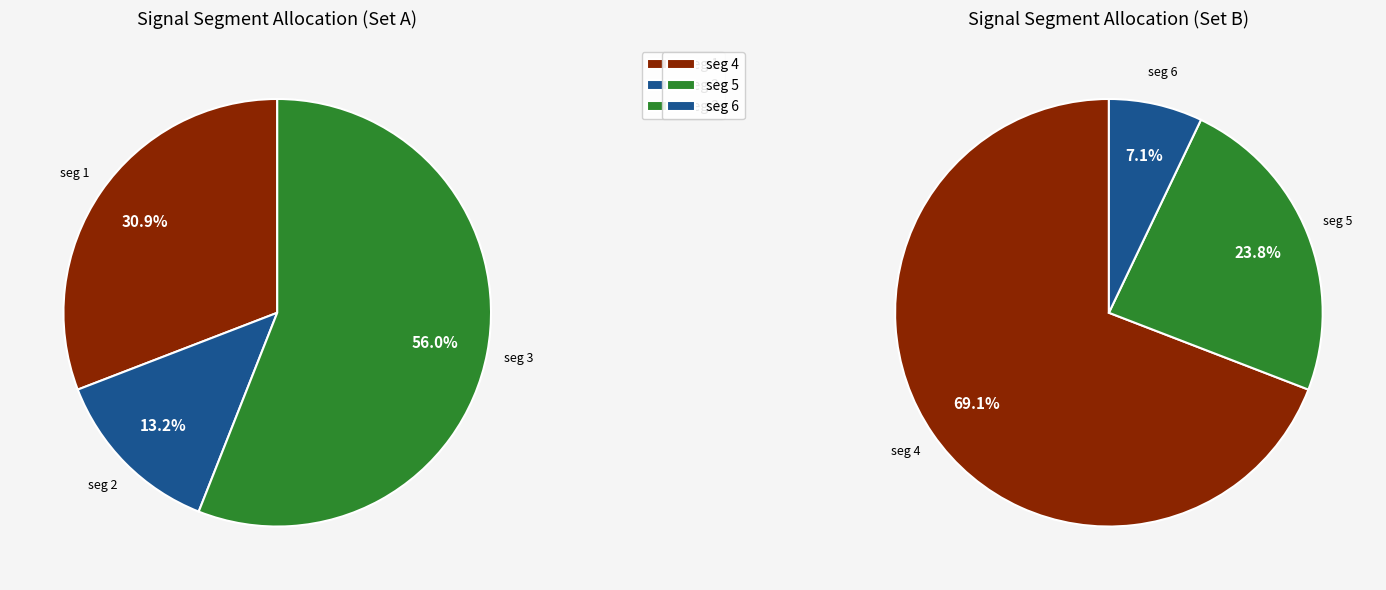

Does signal segment 6 represent more than half of the total?

No